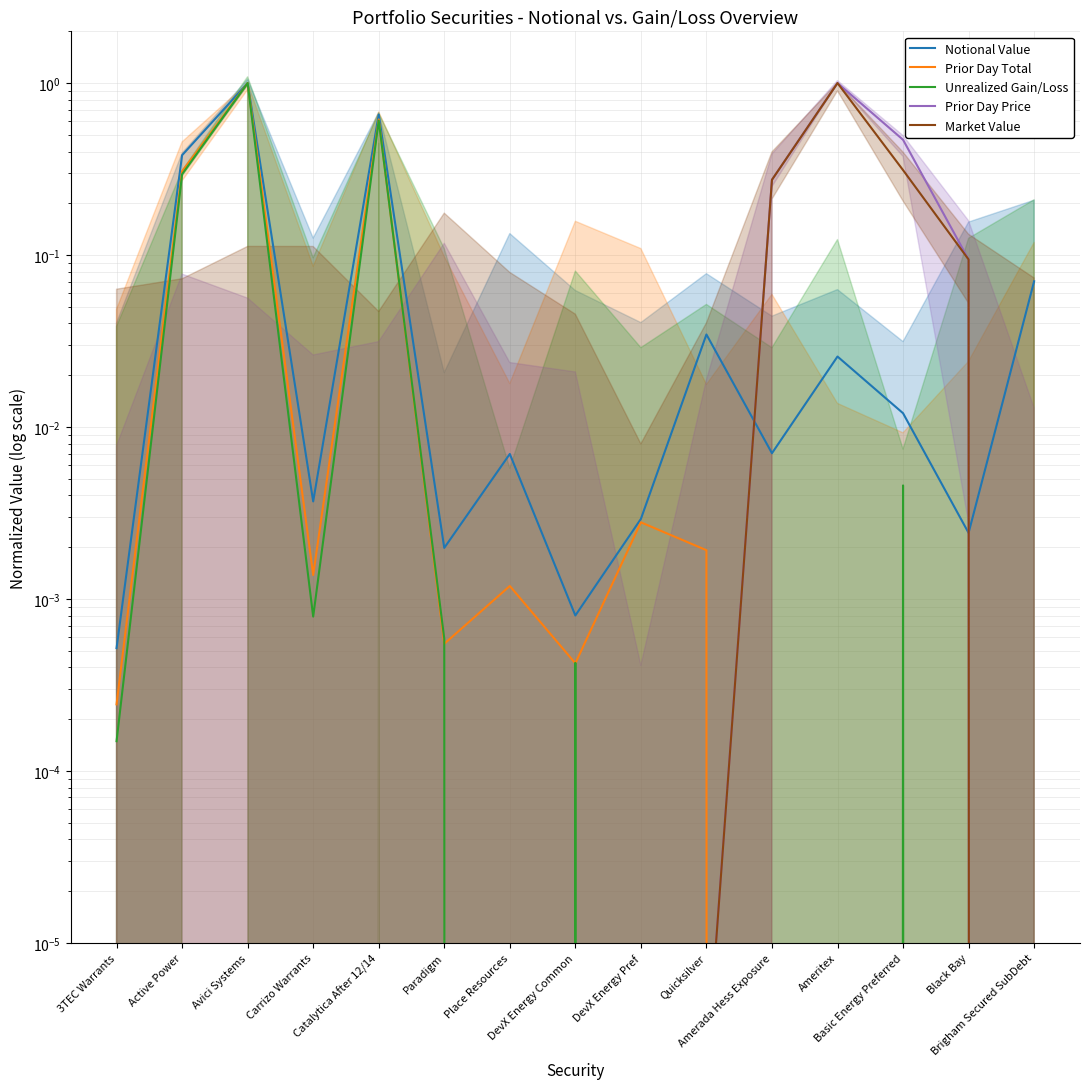

Reading left to right, transcribe all the data shown in this chart.

Notional Value: 3TEC Warrants=0.0	Active Power=0.4	Avici Systems=1.0	Carrizo Warrants=0.0	Catalytica After 12/14=0.7	Paradigm=0.0	Place Resources=0.0	DevX Energy Common=0.0	DevX Energy Pref=0.0	Quicksilver=0.0	Amerada Hess Exposure=0.0	Ameritex=0.0	Basic Energy Preferred=0.0	Black Bay=0.0	Brigham Secured SubDebt=0.1
Prior Day Total: 3TEC Warrants=0.0	Active Power=0.3	Avici Systems=1.0	Carrizo Warrants=0.0	Catalytica After 12/14=0.6	Paradigm=0.0	Place Resources=0.0	DevX Energy Common=0.0	DevX Energy Pref=0.0	Quicksilver=0.0	Amerada Hess Exposure=0.0	Ameritex=0.0	Basic Energy Preferred=0.0	Black Bay=0.0	Brigham Secured SubDebt=0.0
Unrealized Gain/Loss: 3TEC Warrants=0.0	Active Power=0.3	Avici Systems=1.0	Carrizo Warrants=0.0	Catalytica After 12/14=0.6	Paradigm=0.0	Place Resources=0.0	DevX Energy Common=0.0	DevX Energy Pref=0.0	Quicksilver=0.0	Amerada Hess Exposure=0.0	Ameritex=0.0	Basic Energy Preferred=0.0	Black Bay=0.0	Brigham Secured SubDebt=0.0
Prior Day Price: 3TEC Warrants=0.0	Active Power=0.0	Avici Systems=0.0	Carrizo Warrants=0.0	Catalytica After 12/14=0.0	Paradigm=0.0	Place Resources=0.0	DevX Energy Common=0.0	DevX Energy Pref=0.0	Quicksilver=0.0	Amerada Hess Exposure=0.3	Ameritex=1.0	Basic Energy Preferred=0.5	Black Bay=0.1	Brigham Secured SubDebt=0.0
Market Value: 3TEC Warrants=0.0	Active Power=0.0	Avici Systems=0.0	Carrizo Warrants=0.0	Catalytica After 12/14=0.0	Paradigm=0.0	Place Resources=0.0	DevX Energy Common=0.0	DevX Energy Pref=0.0	Quicksilver=0.0	Amerada Hess Exposure=0.3	Ameritex=1.0	Basic Energy Preferred=0.3	Black Bay=0.1	Brigham Secured SubDebt=0.0